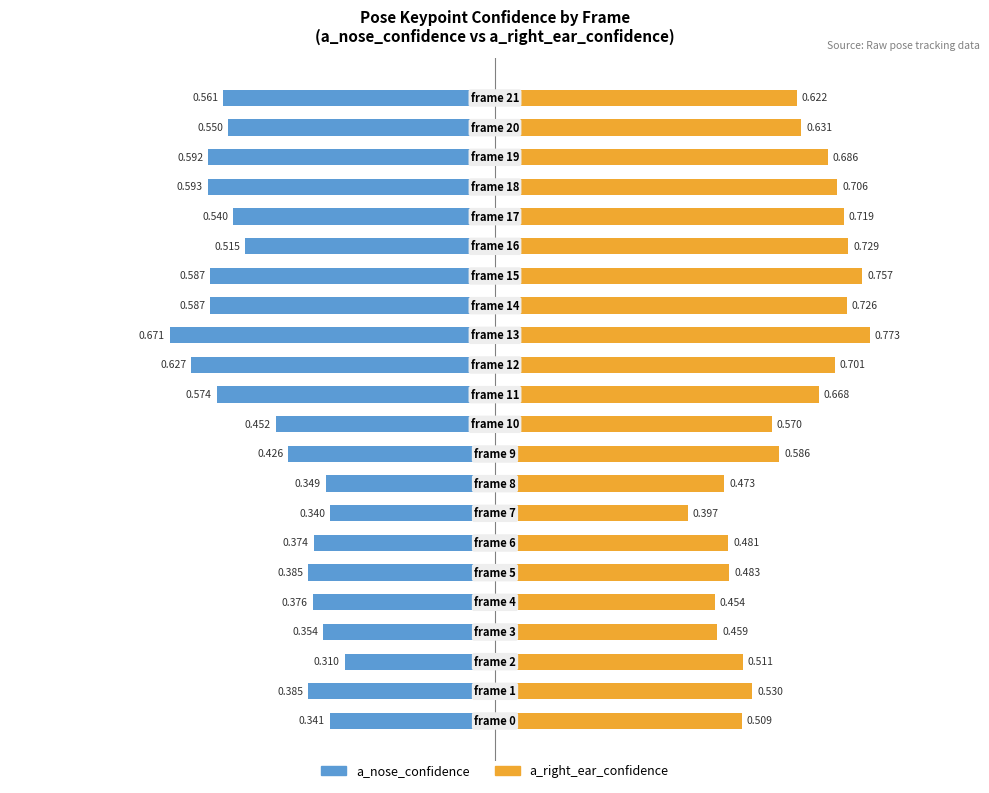

Count the number of data series in this chart.

2